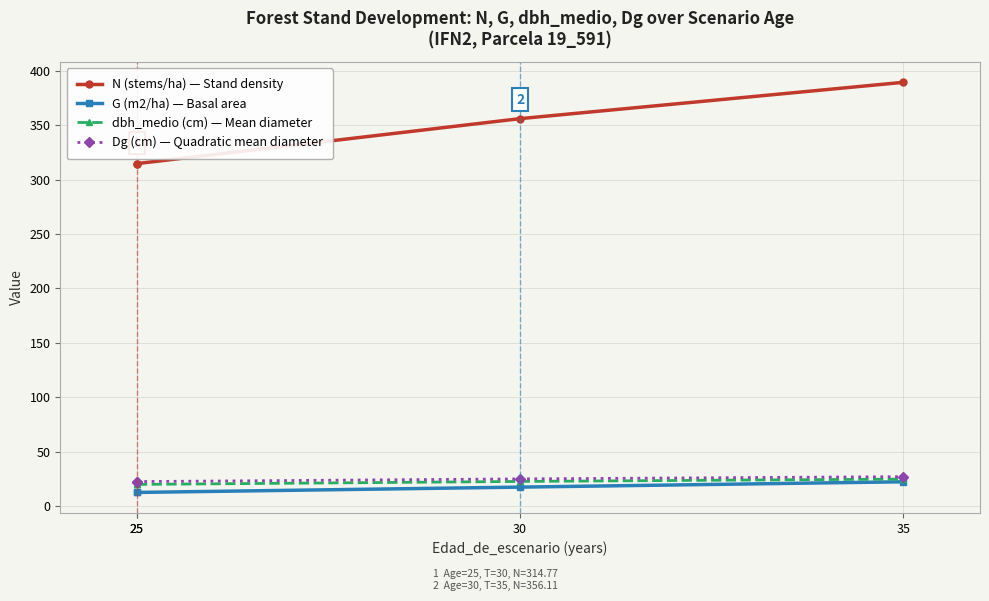

Rank the categories by Dg (cm) — Quadratic mean diameter value from highest to lowest.

35, 30, 25, 25